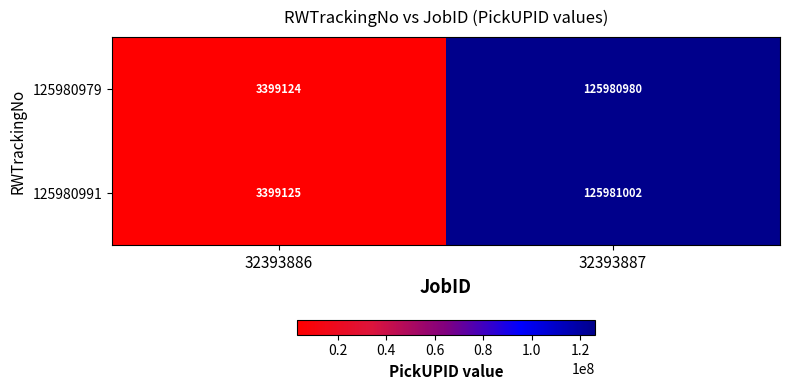

What is the difference between the maximum and minimum values in the 125980979 series?

122581856